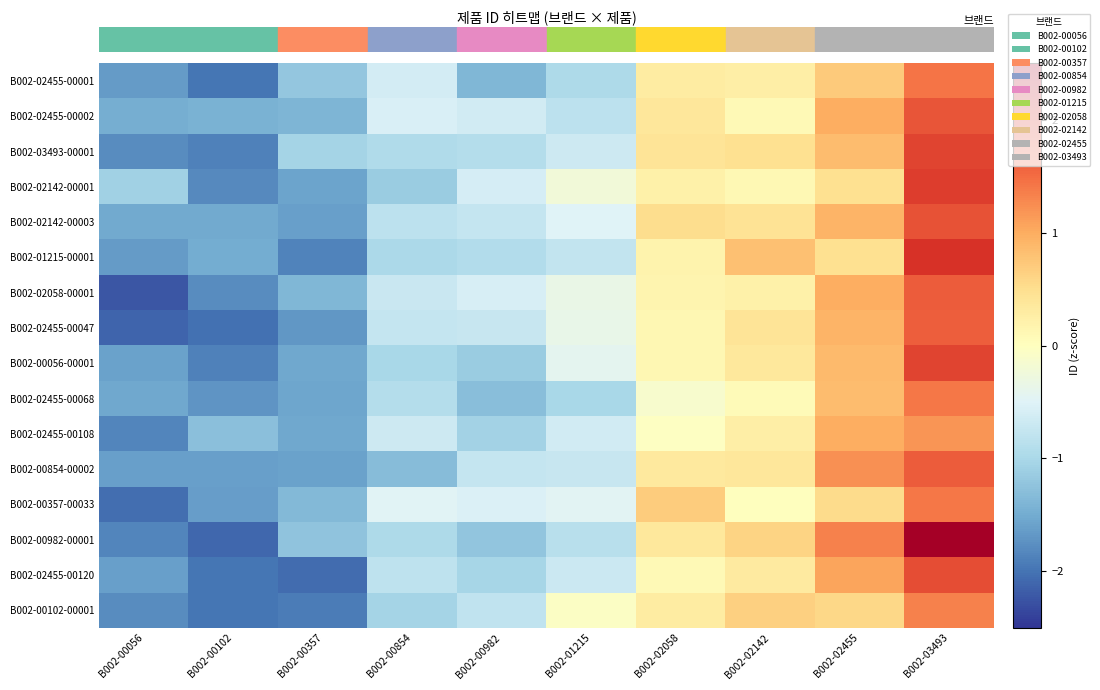

Between B002-02142 and B002-00982, which is larger?

B002-02142